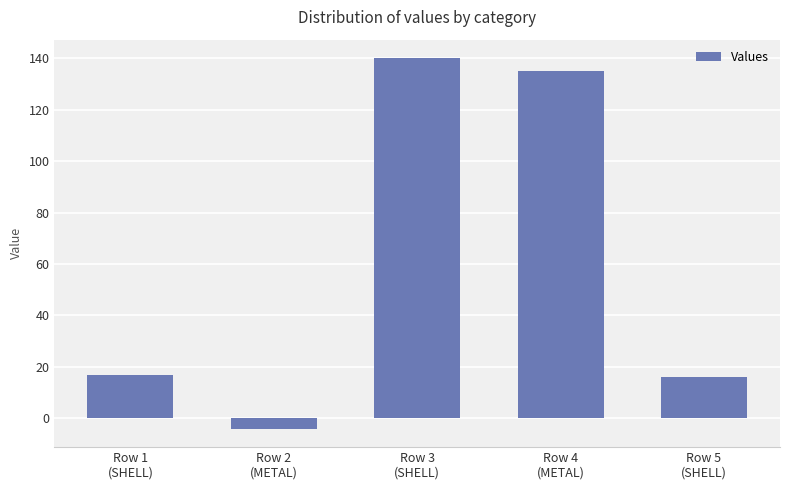

What is the change in value from Row 1
(SHELL) to Row 5
(SHELL)?

-1